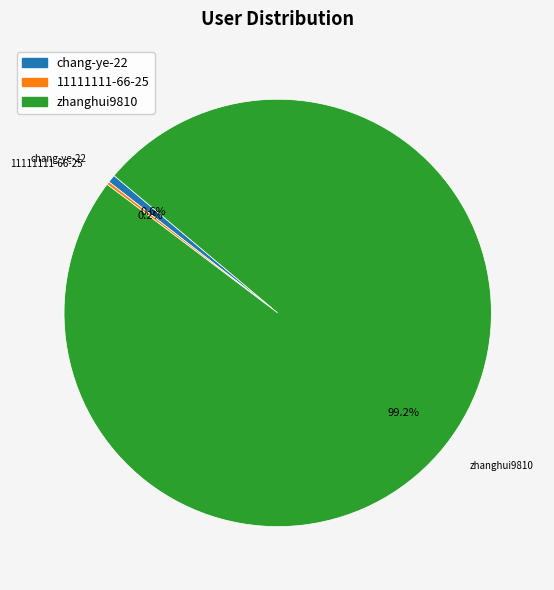

Combined, what portion of the pie is chang-ye-22 and zhanghui9810?

99.8%